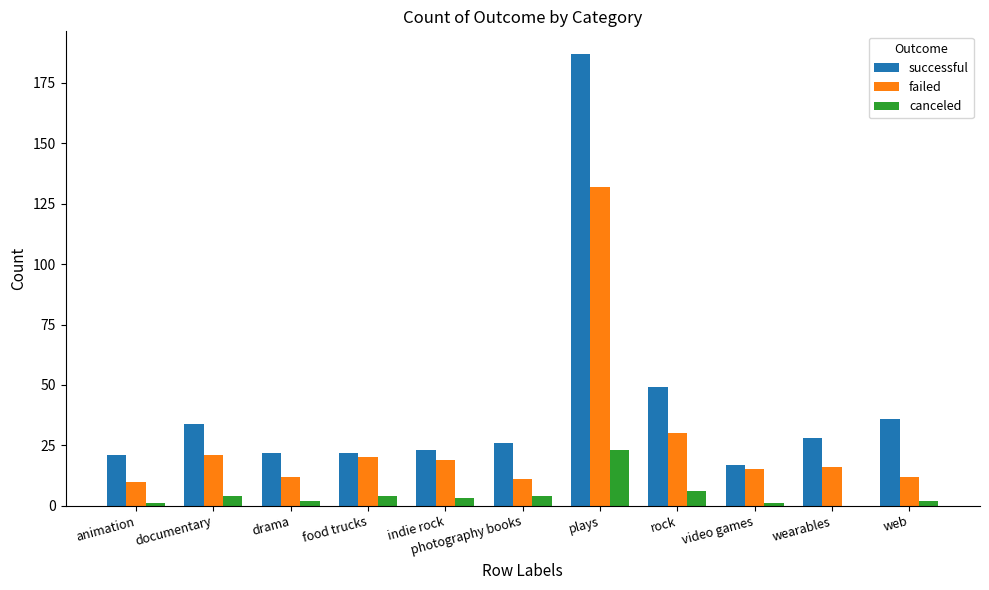

Are the bars horizontal?

No